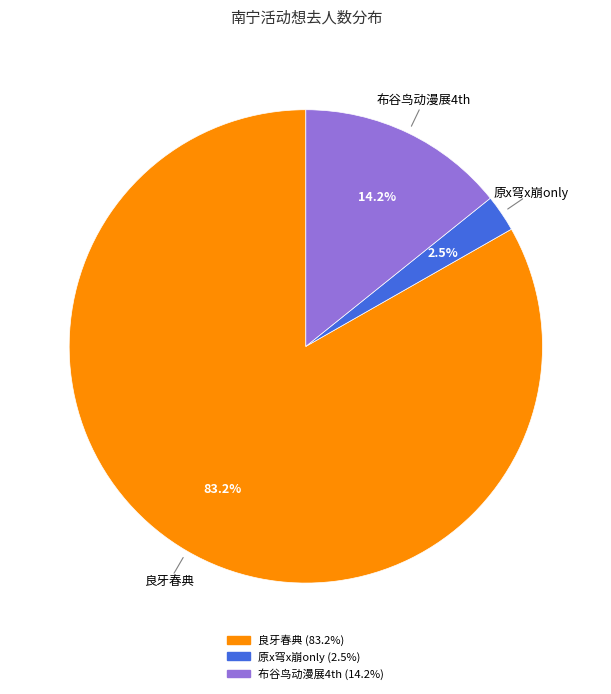

To the nearest percent, what is the average slice percentage?

33%